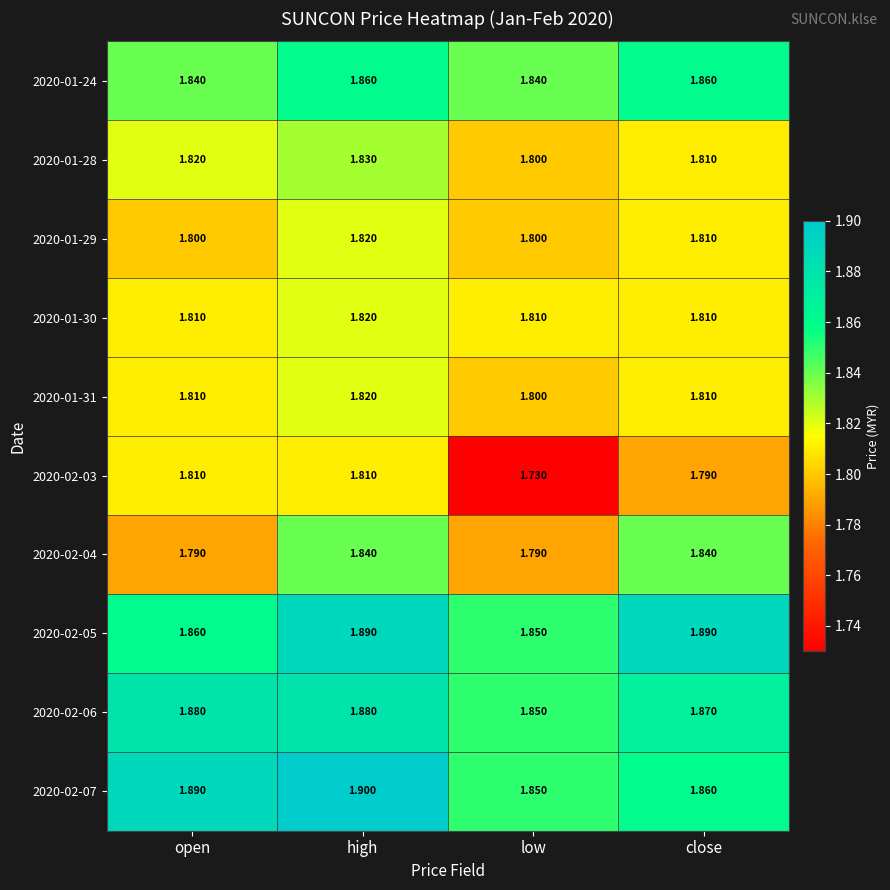

Is the value of 2020-02-05 at low greater than the value of 2020-01-28 at high?

Yes